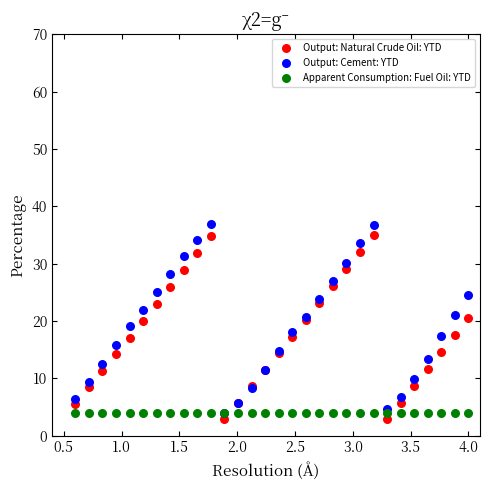

What are all the series names shown in the legend?

Output: Natural Crude Oil: YTD, Output: Cement: YTD, Apparent Consumption: Fuel Oil: YTD